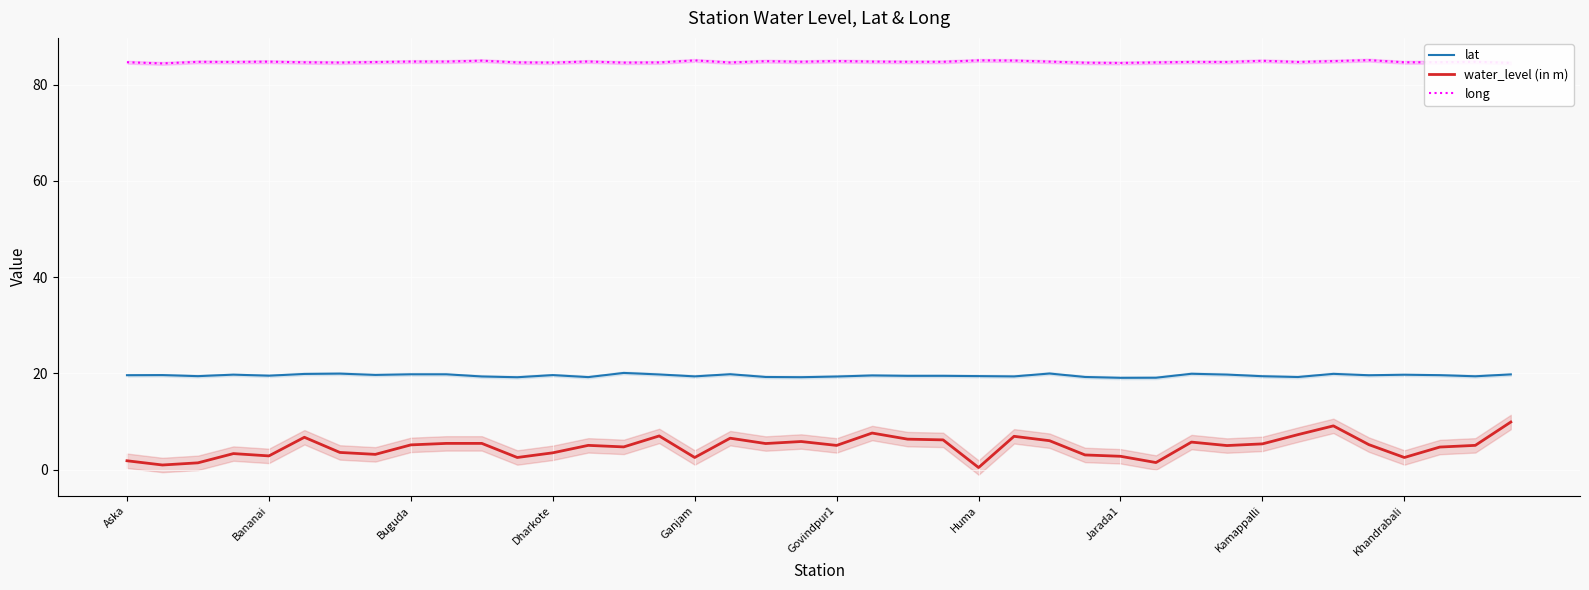

What are all the series names shown in the legend?

lat, water_level (in m), long